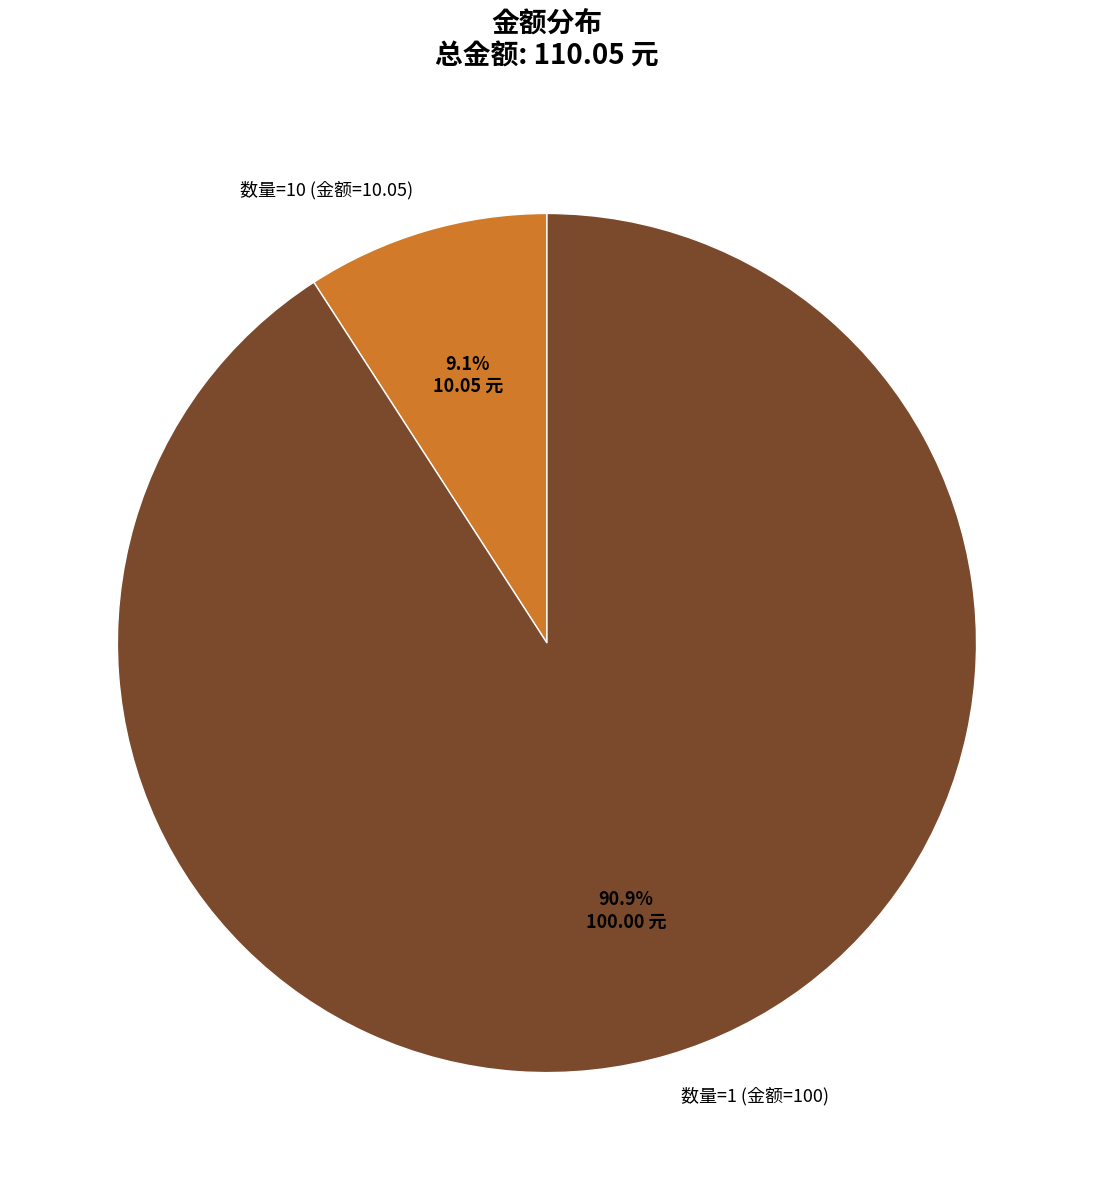

To the nearest percent, what portion does 数量=1 (金额=100) represent?

91%